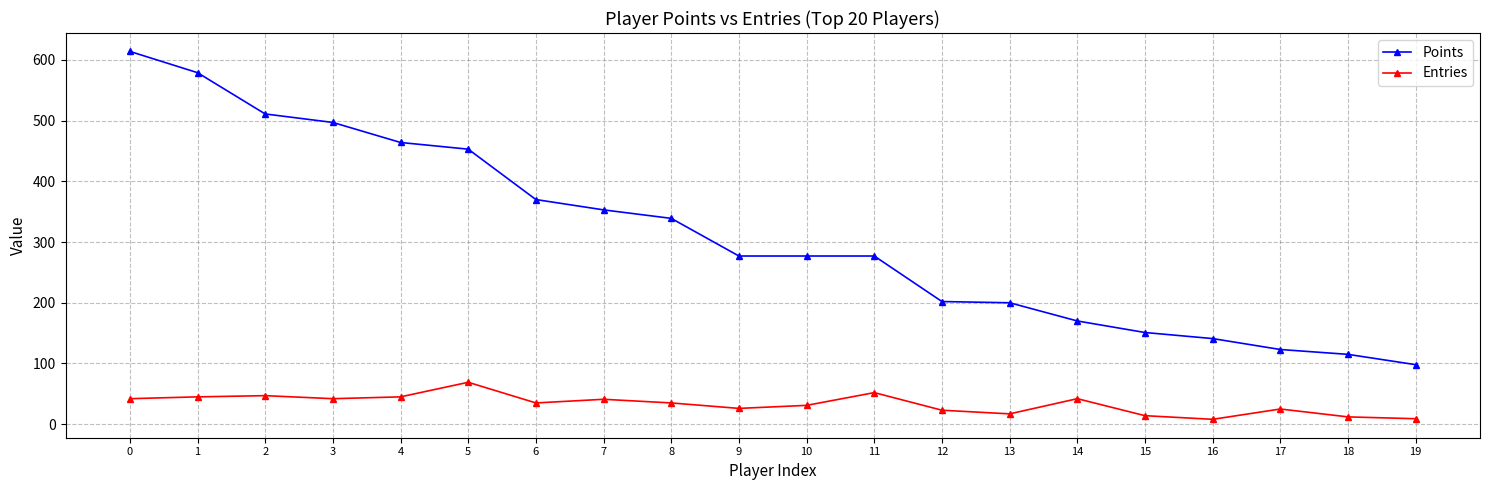

What is the total value across all series at 7?

394